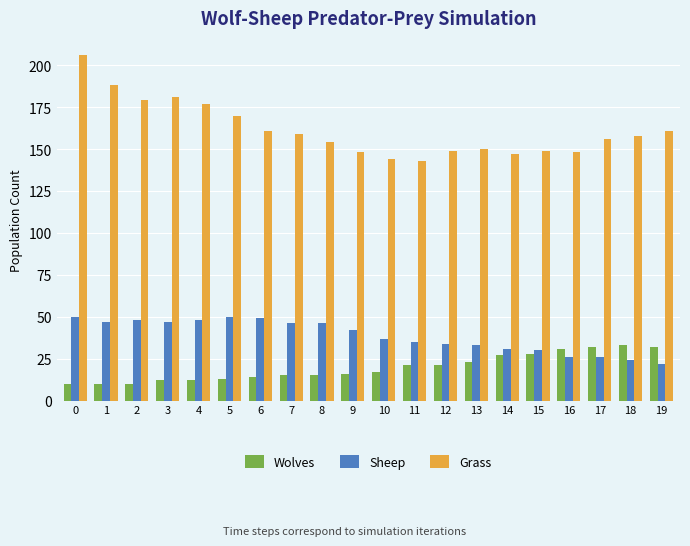

What is the highest value of the Wolves series?

33